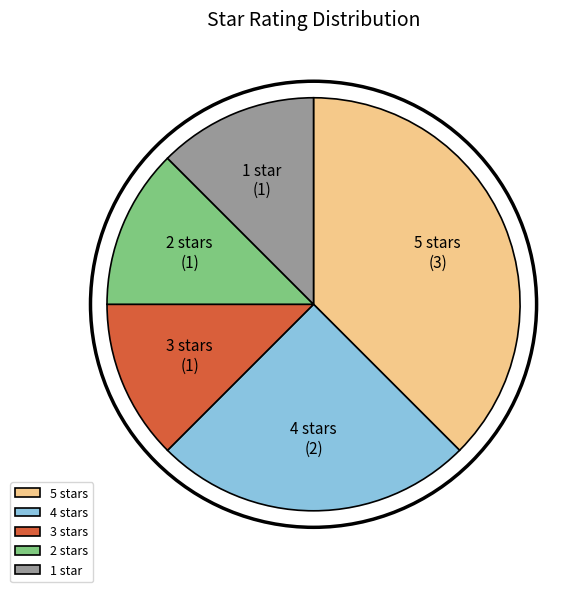

Is it true that 4 stars is 25% of the pie?

True